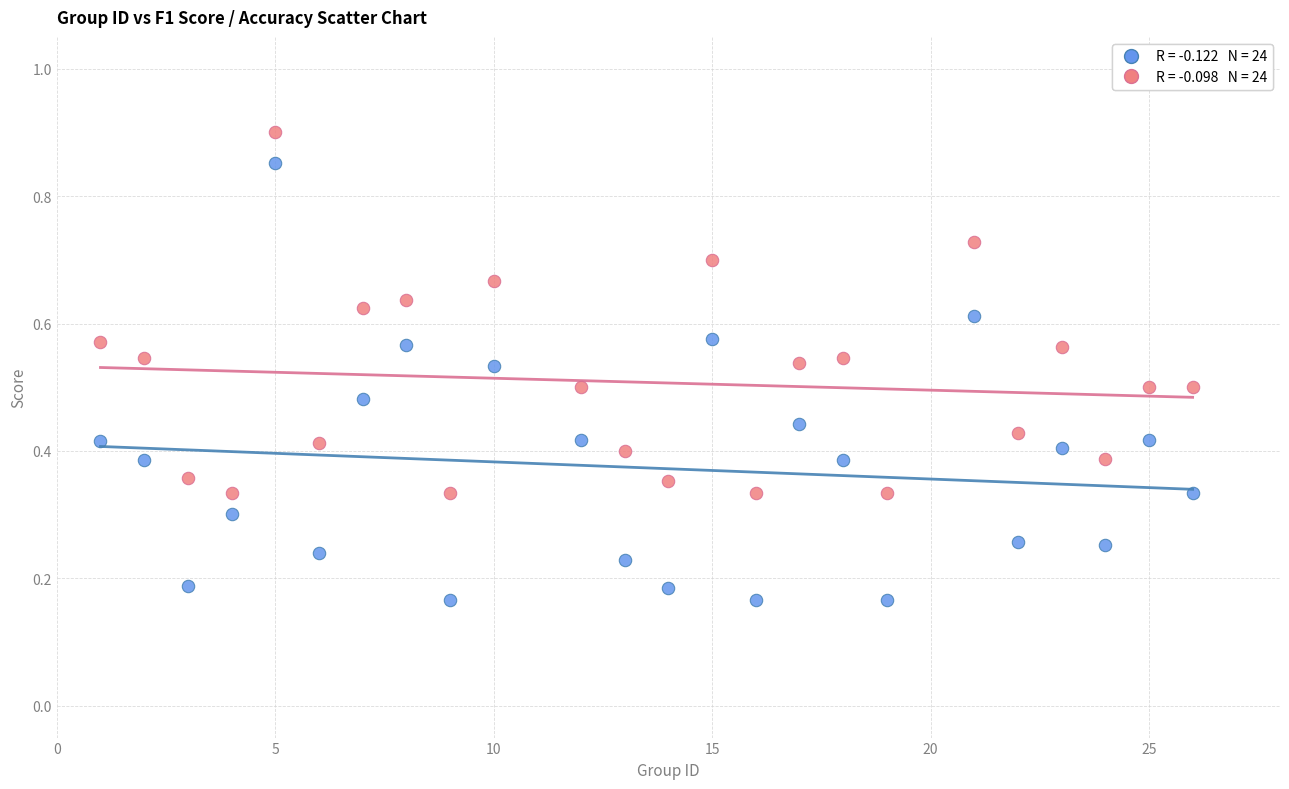

Across all data points, what is the range of X values (max minus min)?

25.0